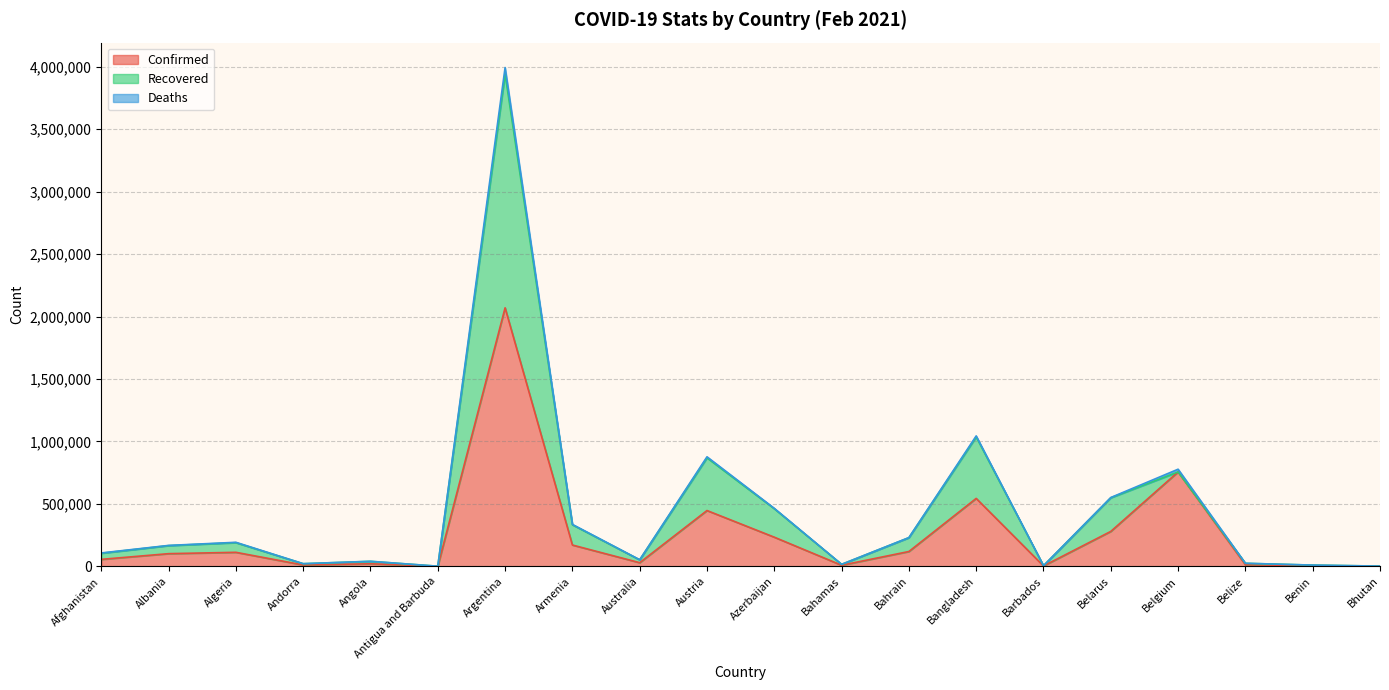

List the labels in order of Confirmed value, largest first.

Argentina, Belgium, Bangladesh, Austria, Belarus, Azerbaijan, Armenia, Bahrain, Algeria, Albania, Afghanistan, Australia, Angola, Belize, Andorra, Bahamas, Benin, Barbados, Bhutan, Antigua and Barbuda